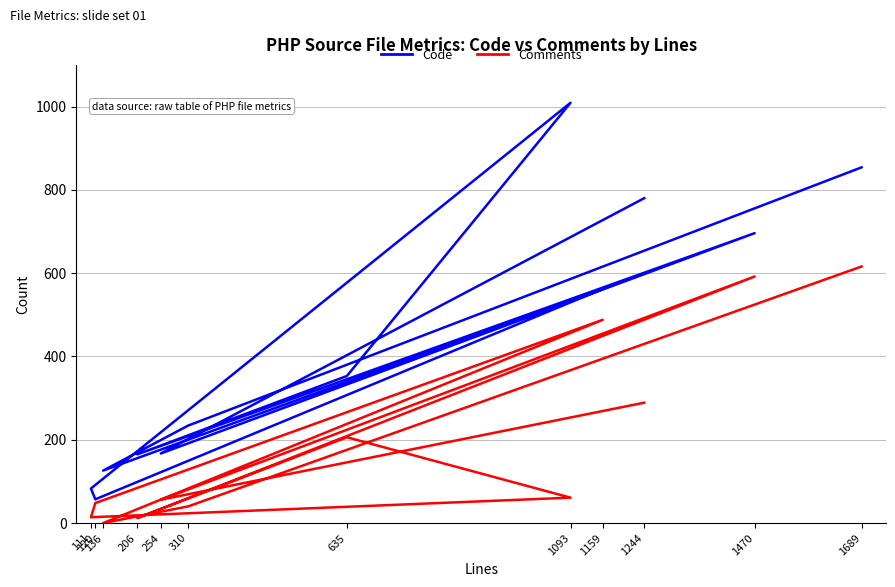

At which label does Code reach its peak?

1093